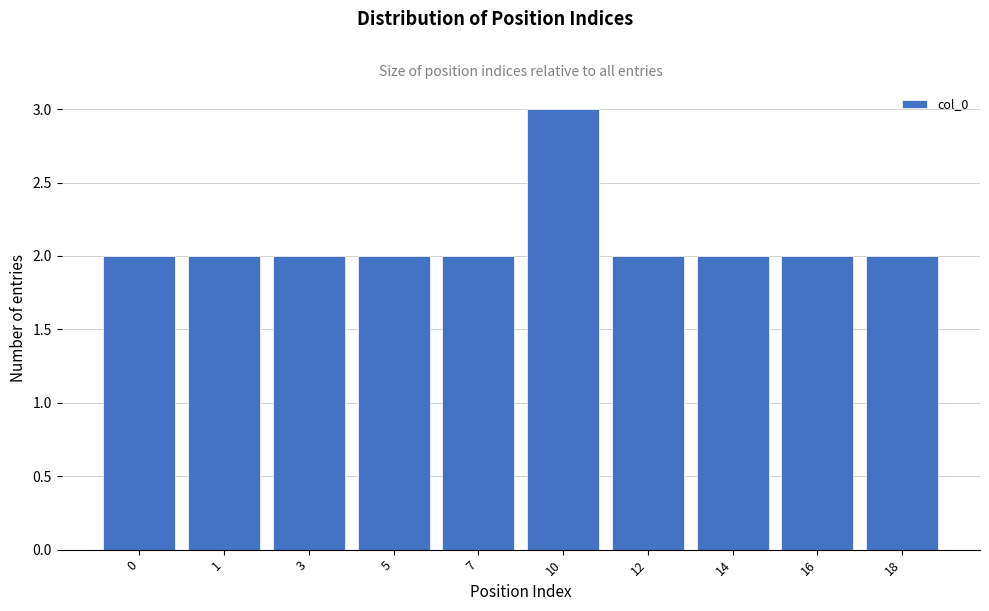

Reading left to right, what are all the values shown in this chart?

0=2	1=2	3=2	5=2	7=2	10=3	12=2	14=2	16=2	18=2